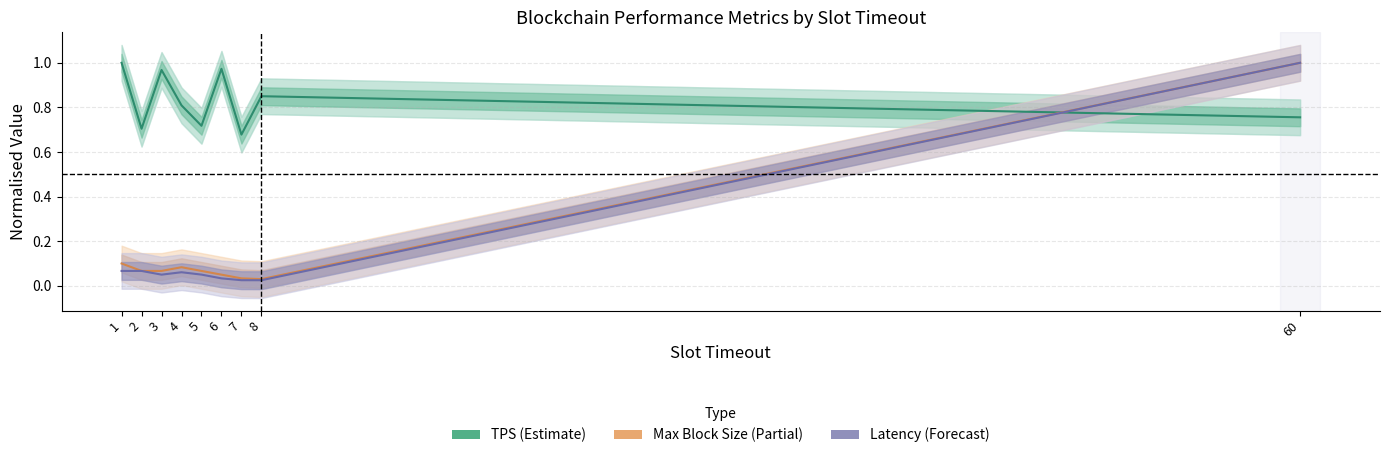

How many distinct data groups are displayed?

3